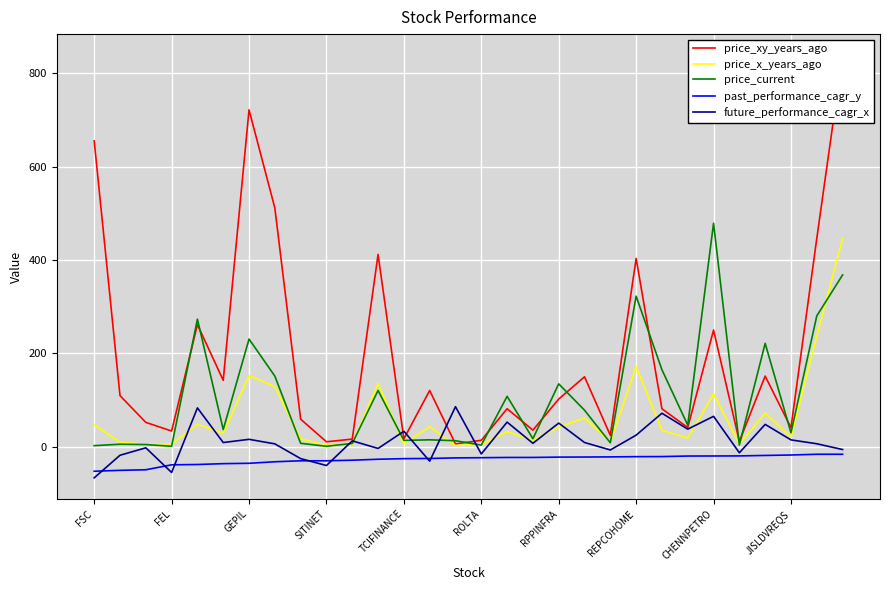

True or false: future_performance_cagr_x and price_xy_years_ago cross at least once.

True